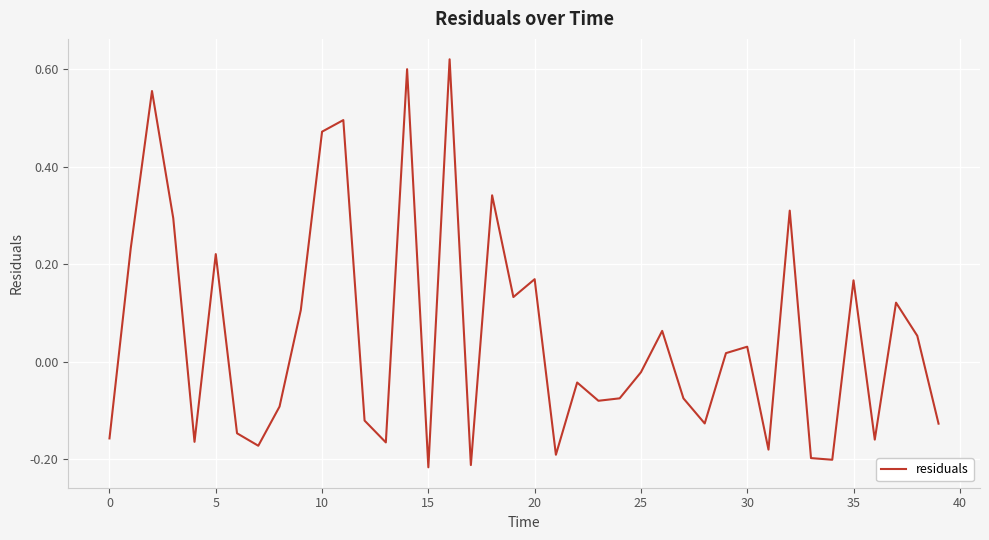

What is the difference between the maximum and minimum values?

0.8